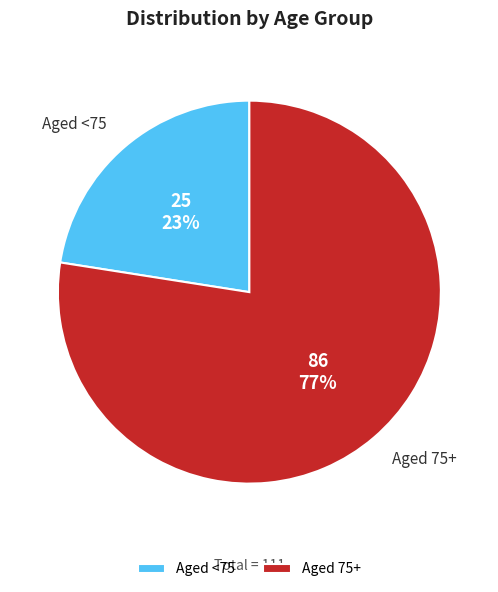

How many slices are in this pie chart?

2